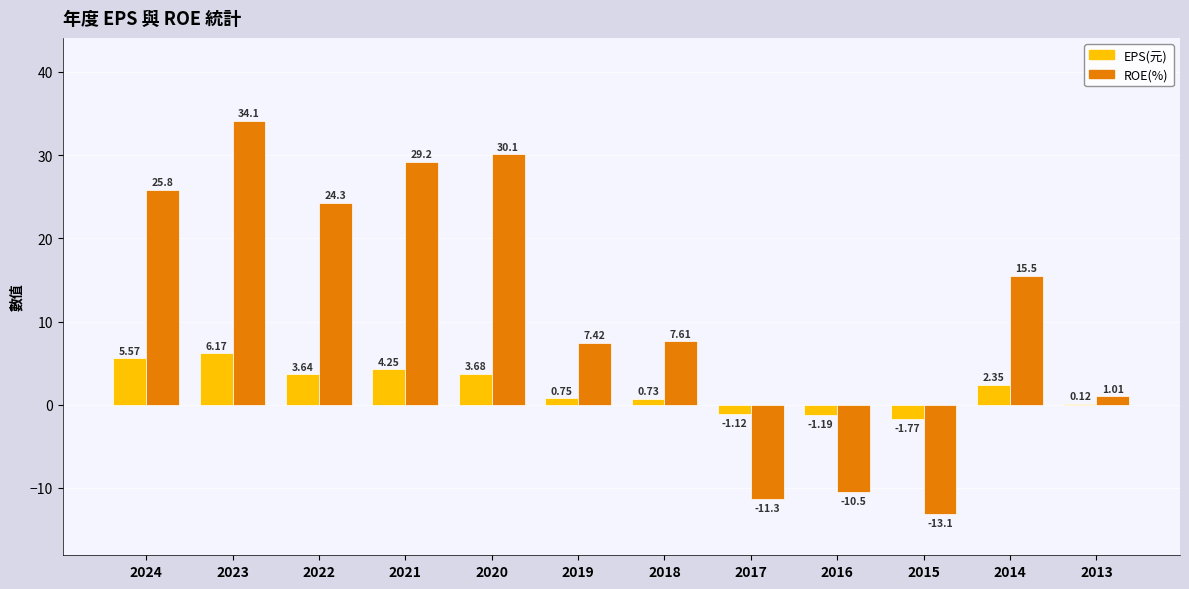

At which label is ROE(%) closest to 10?

2018